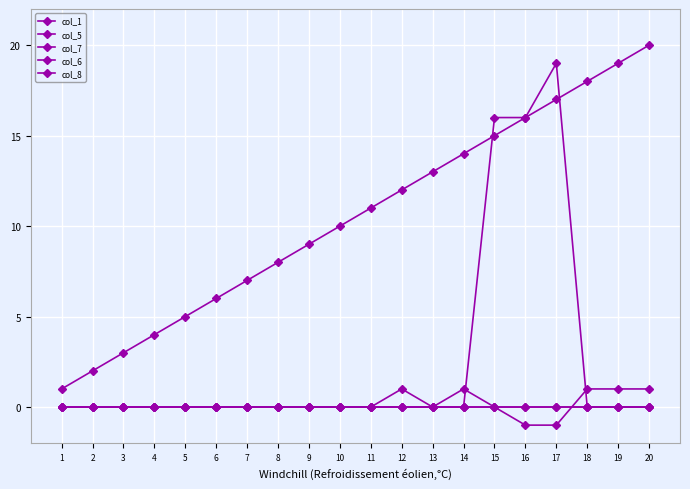

At which label is col_7 closest to 0?

1